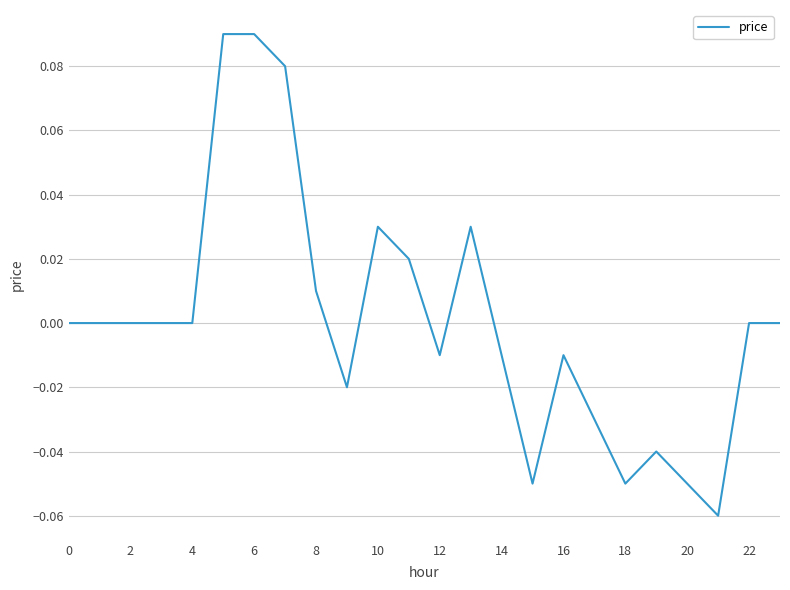

Is this an area chart (filled region under the line)?

No